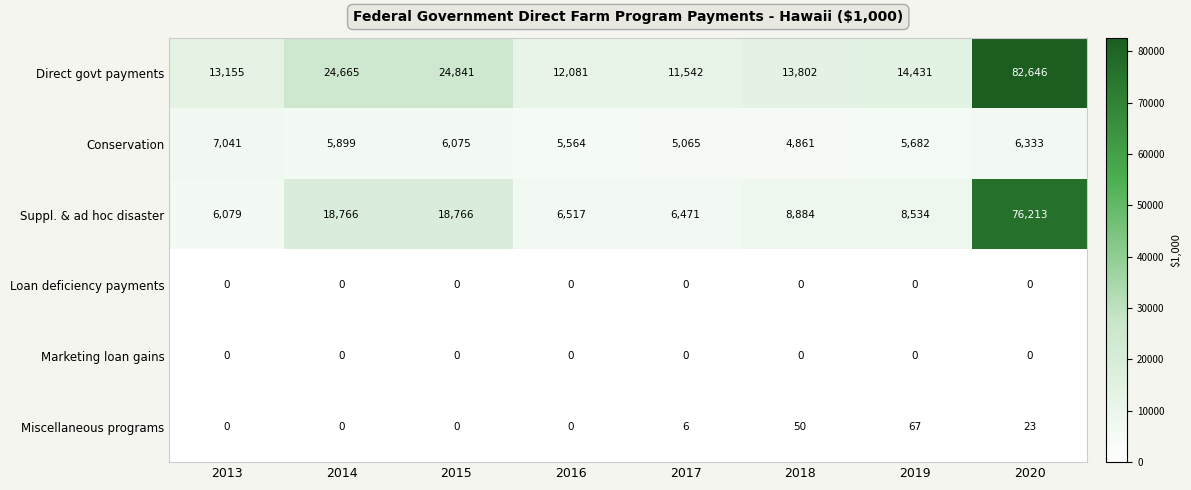

The value of Suppl. & ad hoc disaster at 2014 is 27533. True or false?

False